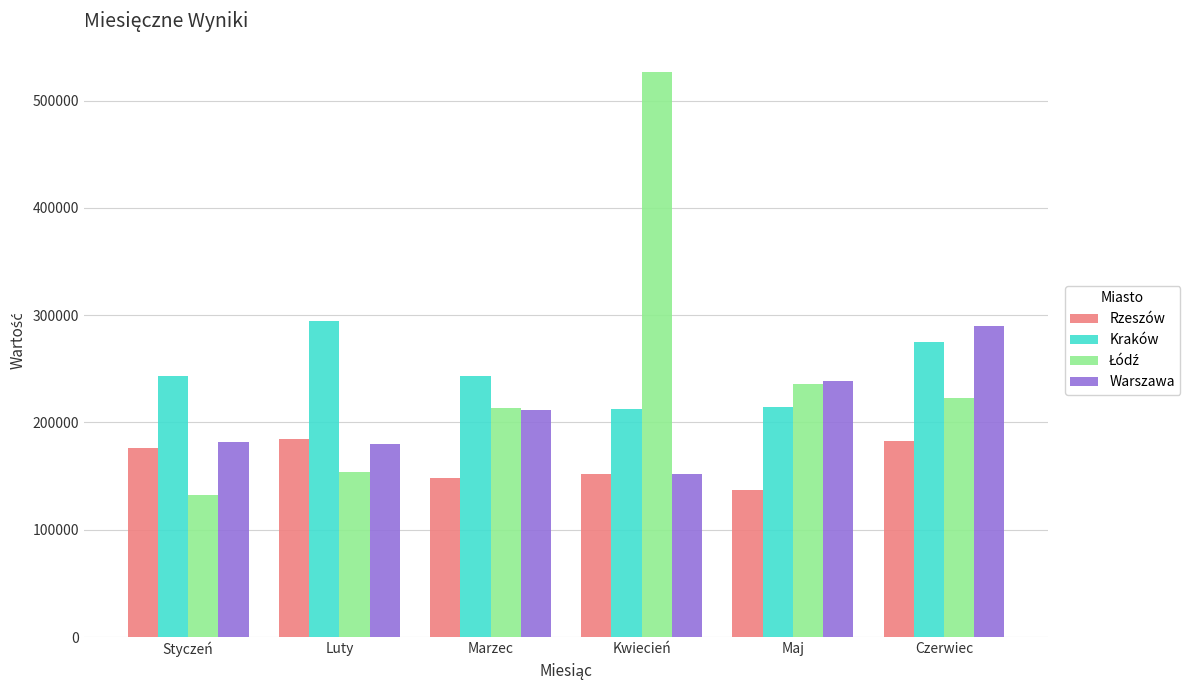

What is the spread (max minus min) of values at Czerwiec?

106891